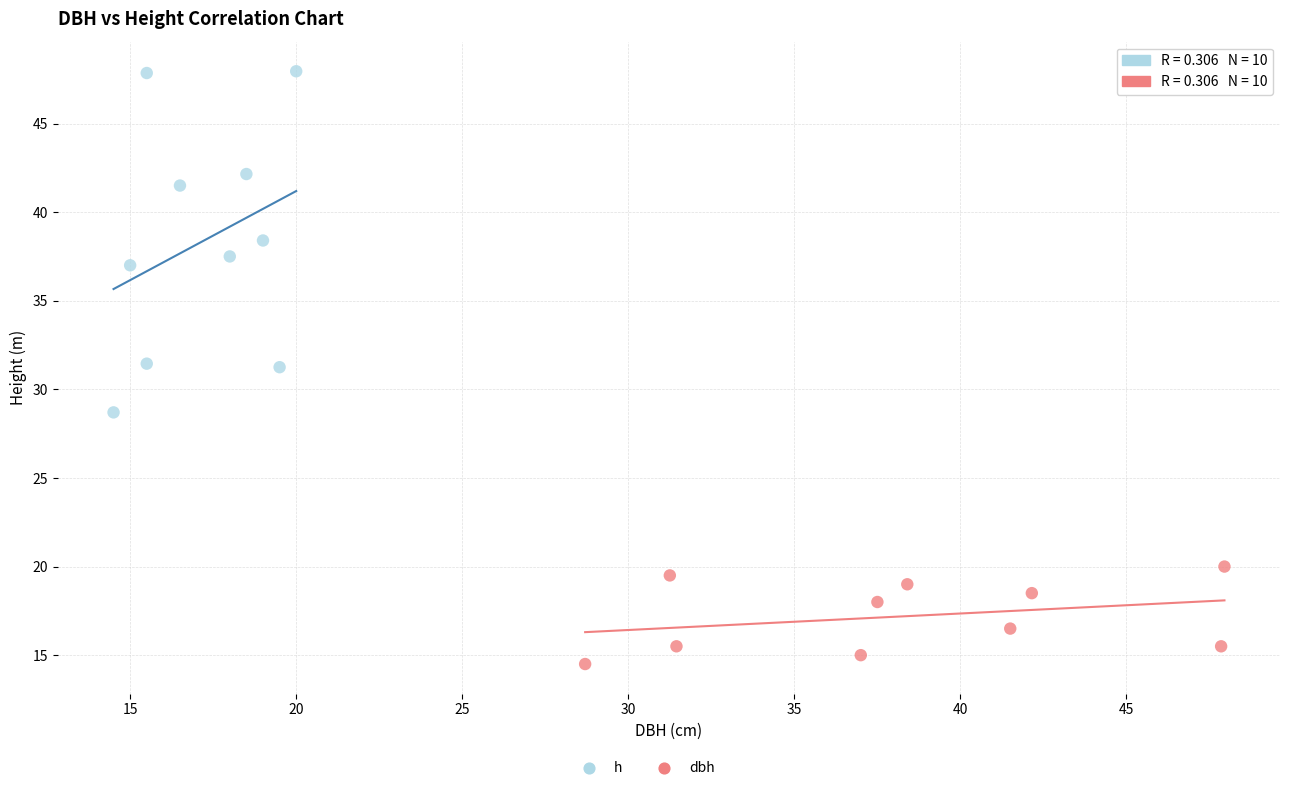

Which series reaches the minimum Y coordinate?

dbh